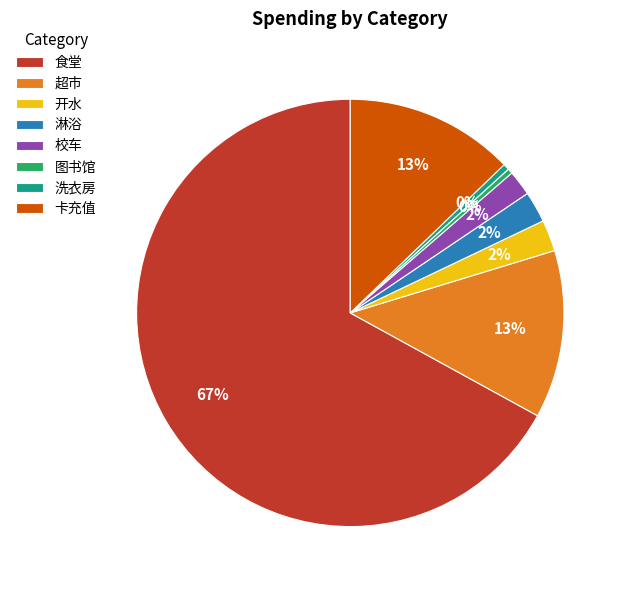

Does 图书馆 represent more than half of the total?

No